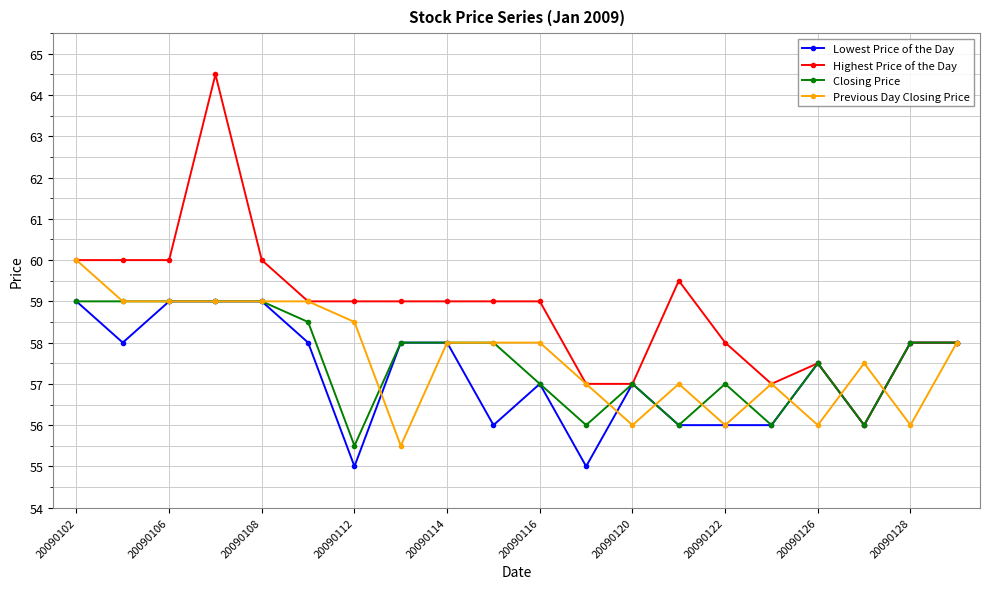

True or false: Closing Price has more than 1 points higher than both neighbors.

True